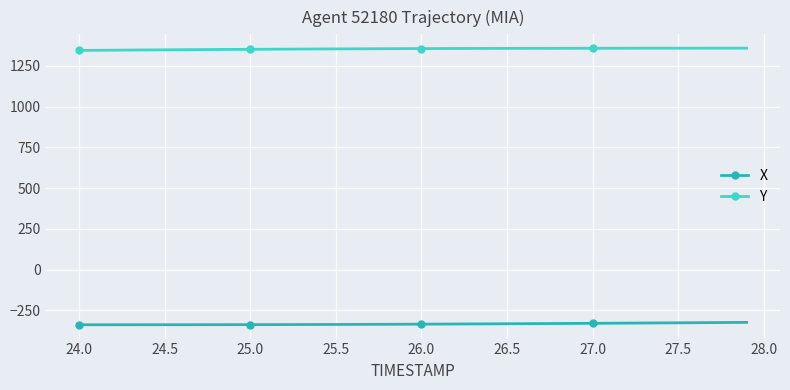

What is the value of the X point at the 10th from the left?

-337.6